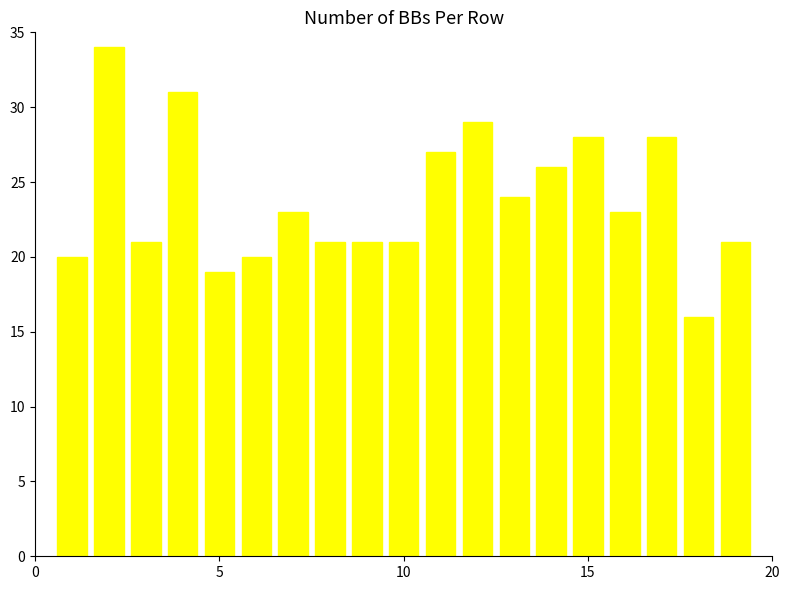

Reading left to right, what are all the values shown in this chart?

20	34	21	31	19	20	23	21	21	21	27	29	24	26	28	23	28	16	21